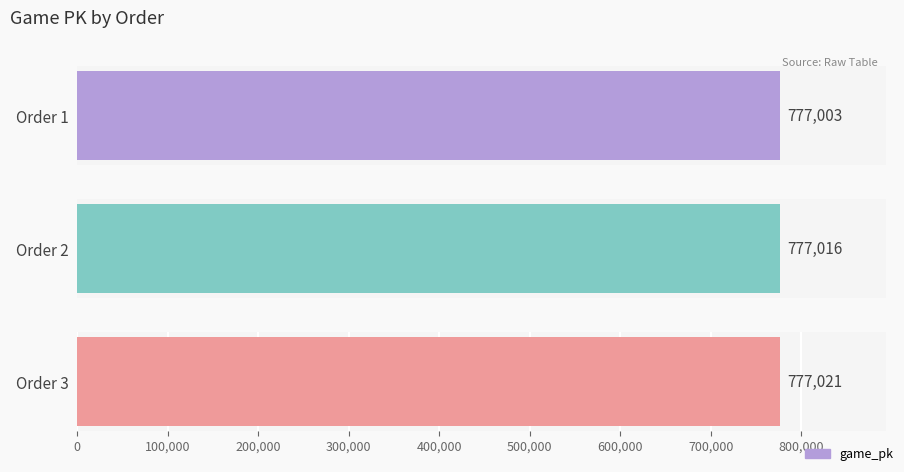

True or false: game_pk has a value of 1052928 at 1.

False